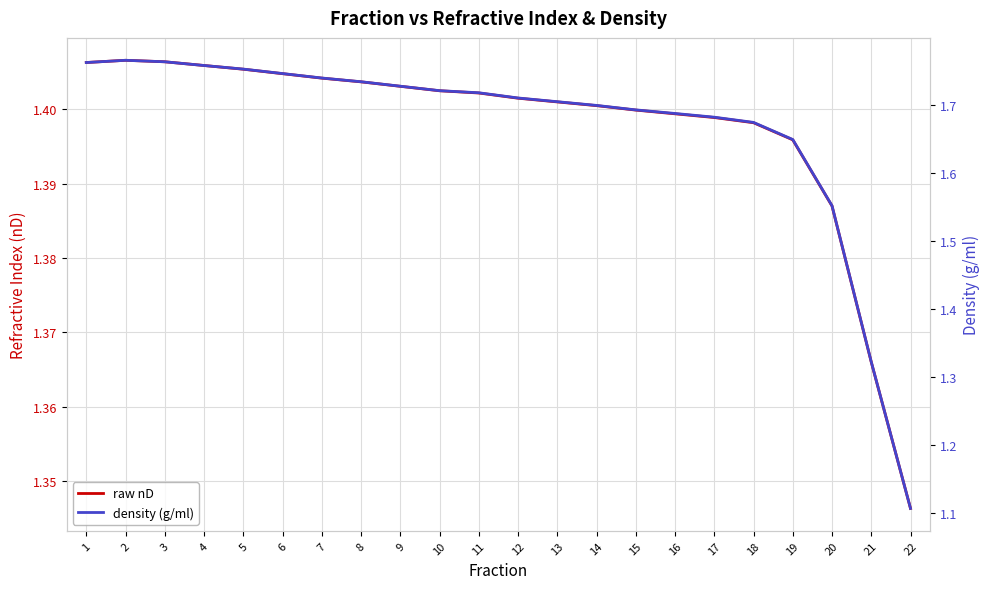

Which series has the largest total across all categories?

density (g/ml)